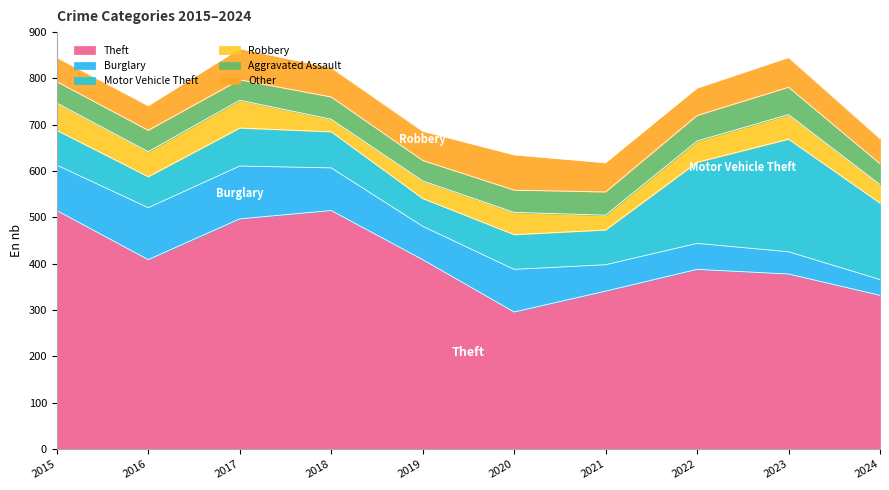

True or false: Theft has more than 2 points higher than both neighbors.

False